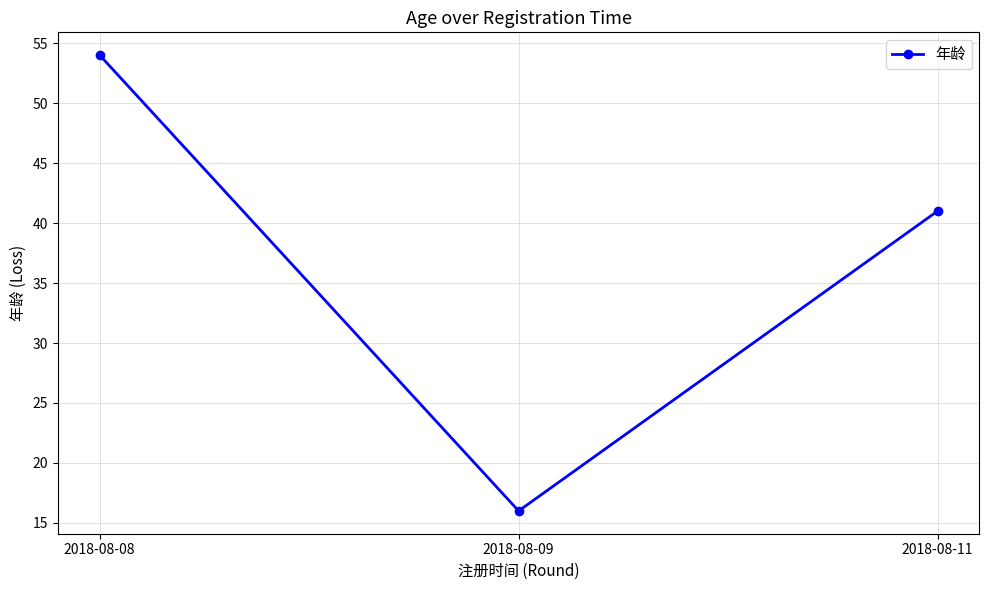

What is the change in value from 2018-08-08 to 2018-08-09?

-38